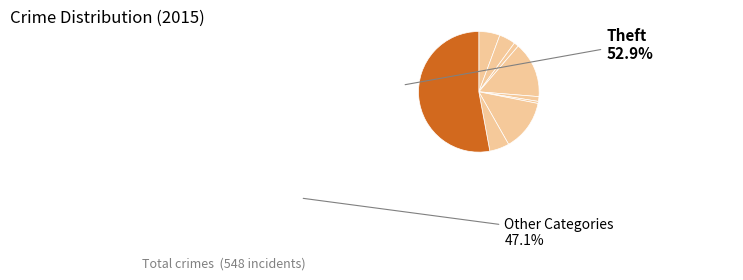

How many slices are in this pie chart?

9